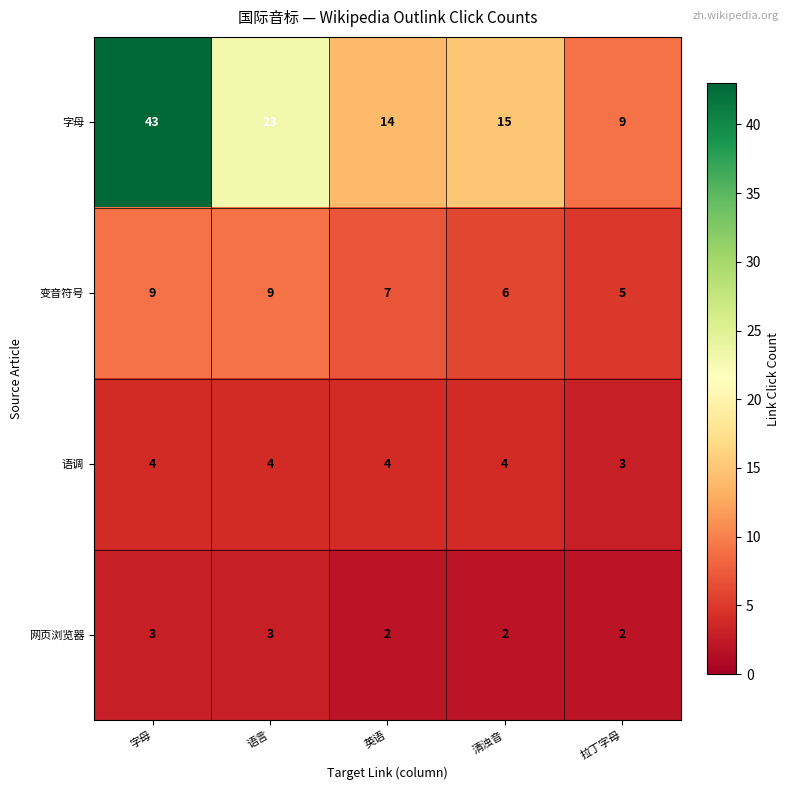

Rank the series at 英语 from highest to lowest value.

字母, 变音符号, 语调, 网页浏览器